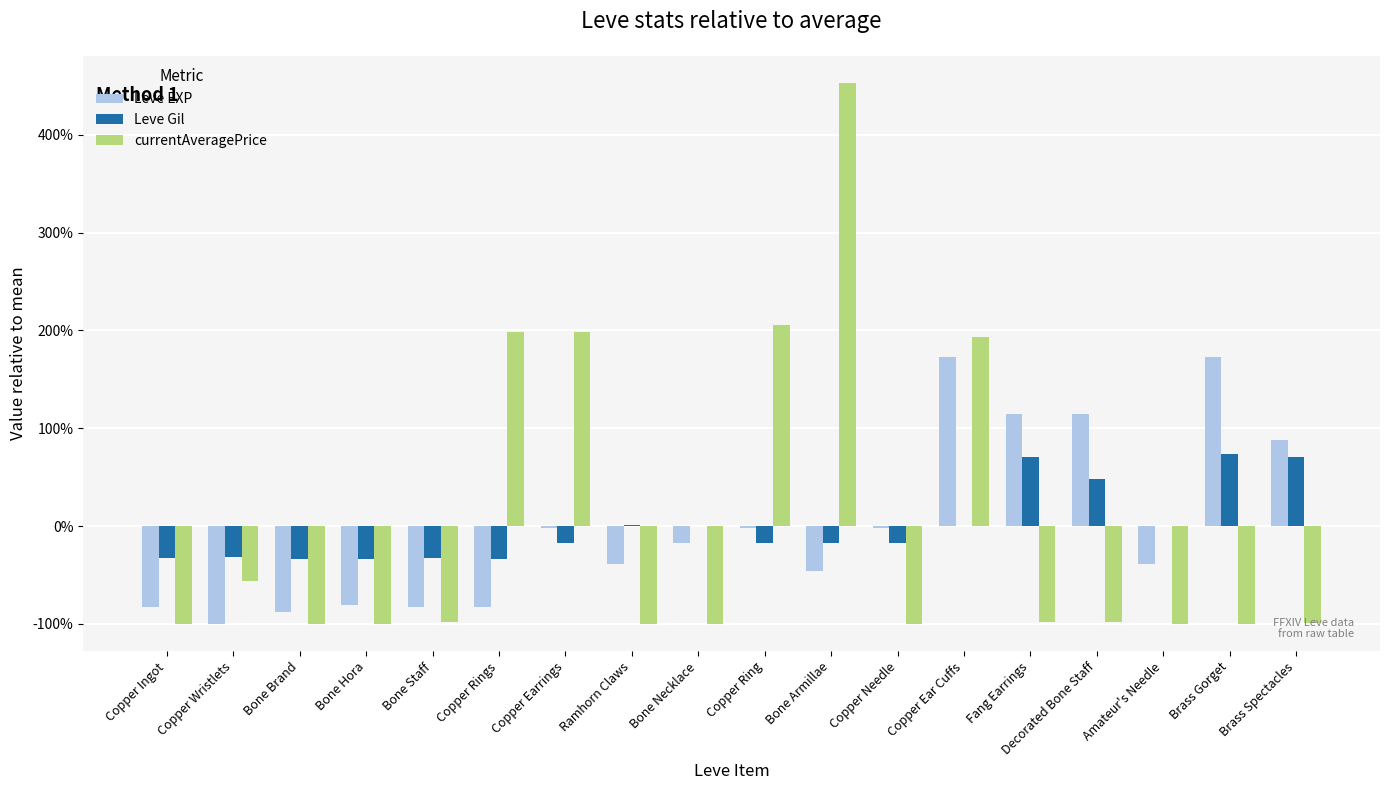

The Leve Gil series shows -13.2 at Bone Staff. True or false?

False